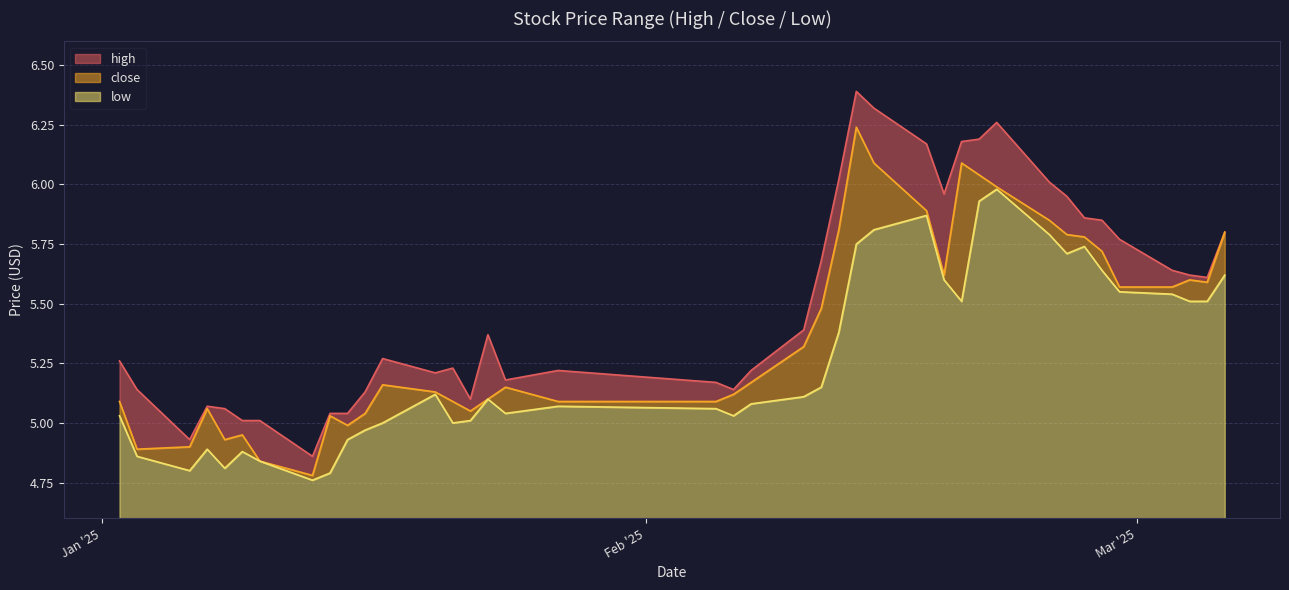

The close series shows 6.1 at 2025-02-19. True or false?

True